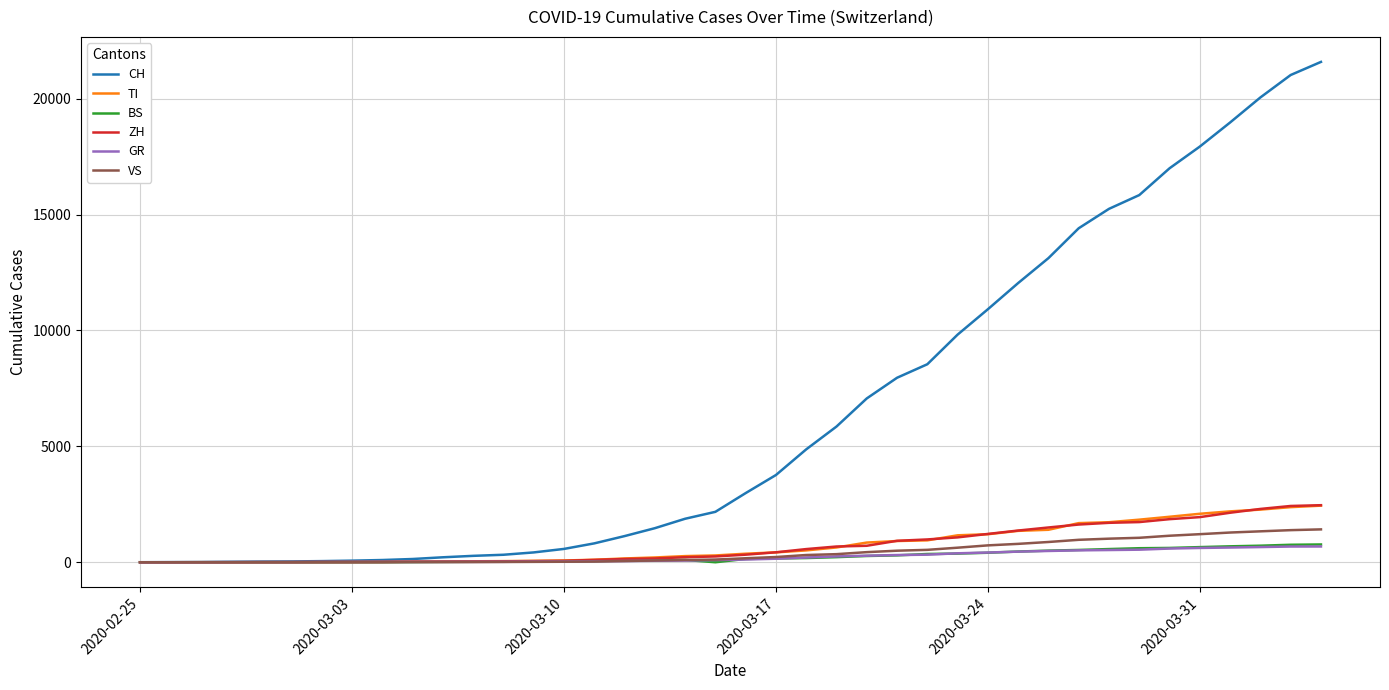

Which series has the largest total across all categories?

CH